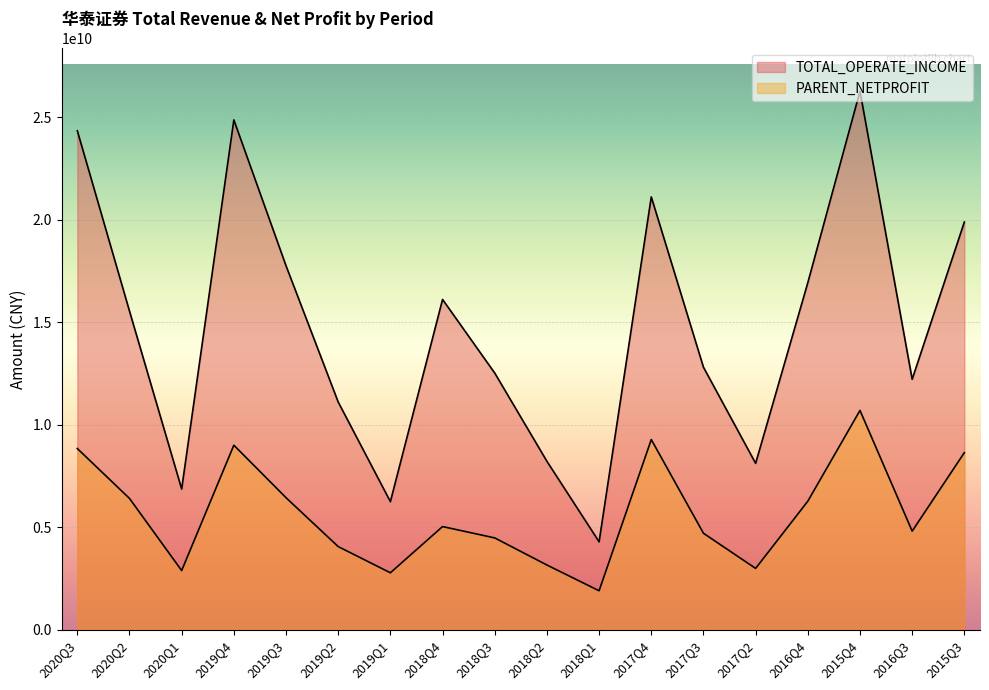

Reading left to right, extract all data points from this chart.

TOTAL_OPERATE_INCOME: 24335627220.7	15540623761.5	6864661727.8	24863012026.3	17749900365.0	11106722614.5	6247768951.1	16108262271.6	12519243640.4	8216136681.7	4289557776.2	21108534070.7	12803804753.6	8116439544.7	16925935043.9	26261939871.5	12216017845.1	19882270021.5
PARENT_NETPROFIT: 8838992580.8	6404994430.5	2888035552.1	9001644018.5	6440723943.1	4056931777.5	2779612391.8	5032737702.7	4479803439.2	3158898403.1	1903006658.2	9276520447.7	4707537875.2	2993249919.7	6270611459.4	10696870875.9	4810150882.8	8639352161.8